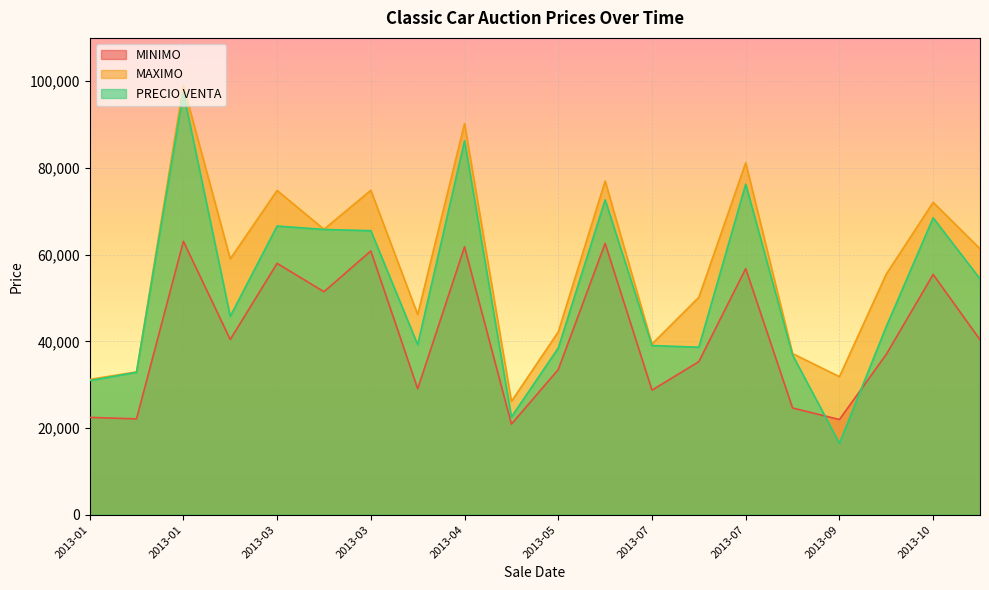

What is the minimum value for PRECIO VENTA?

16500